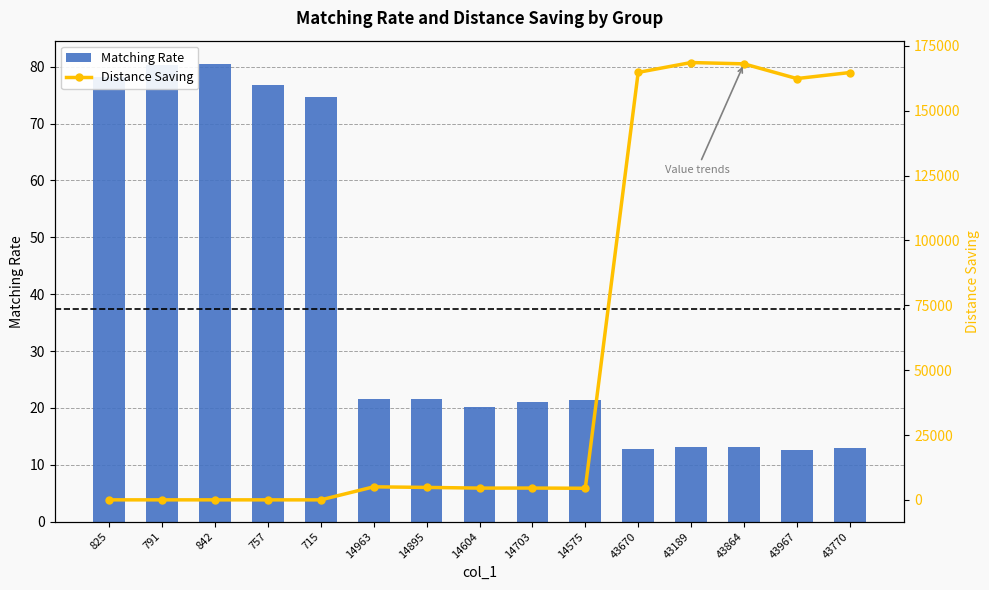

What are all the series names shown in the legend?

Matching Rate, Distance Saving